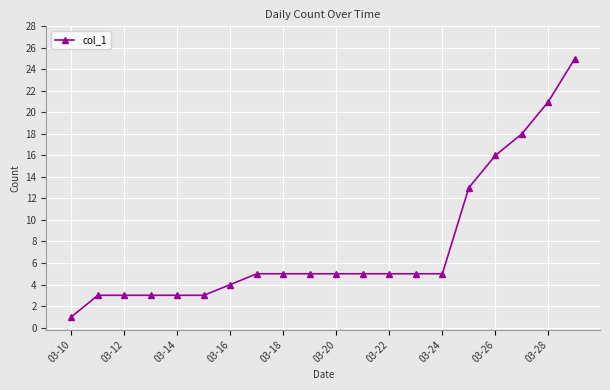

What is the greatest value displayed?

25